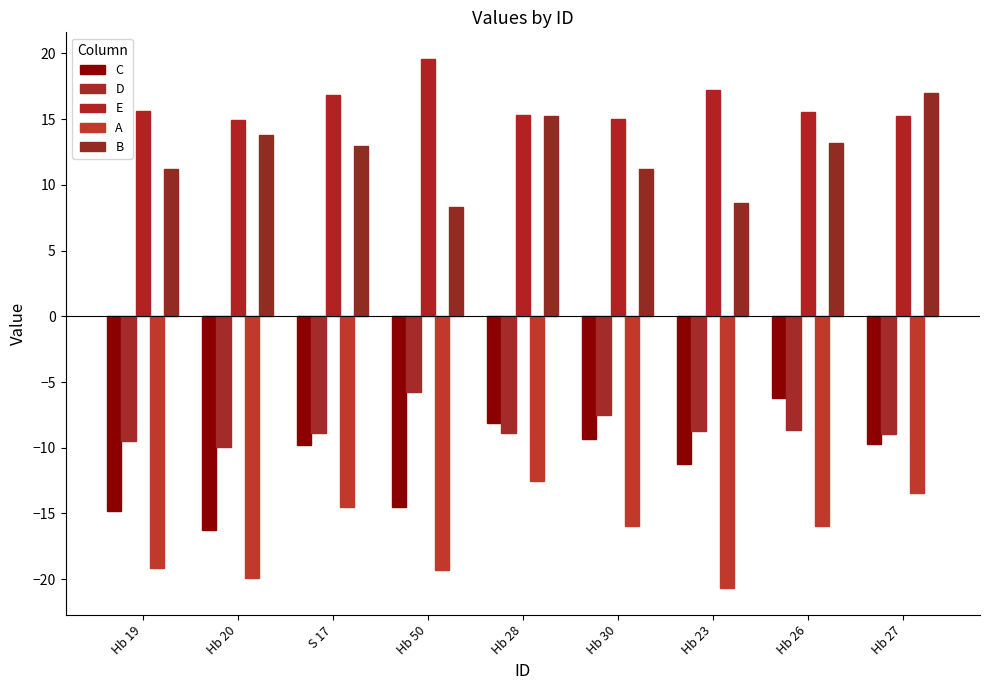

How many bars are there in total?

45